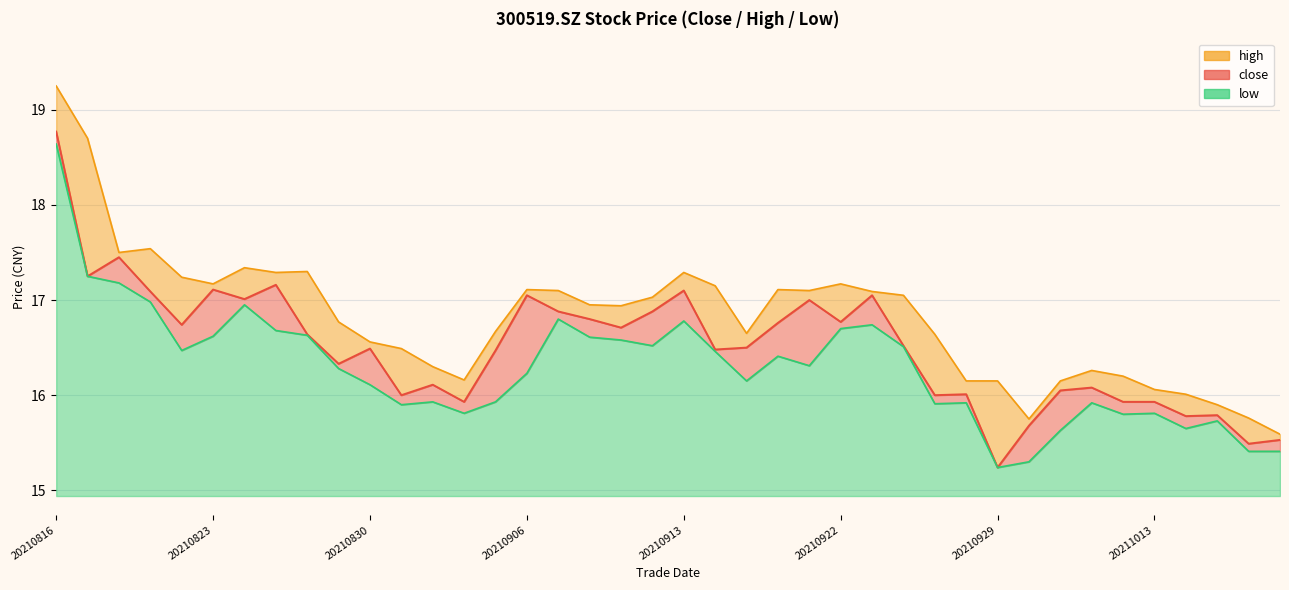

Which category has the highest value in the close series?

20210816